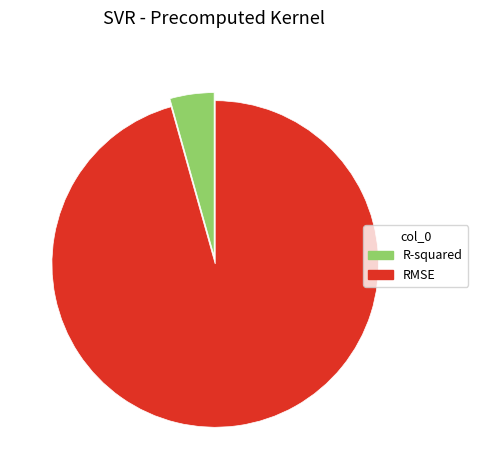

What is the smallest slice in the pie chart?

R-squared